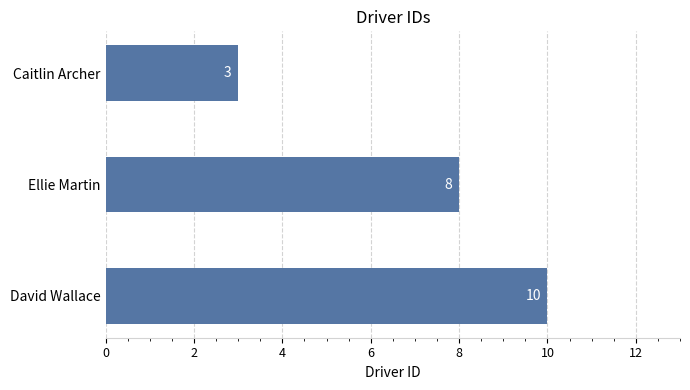

At which label is the value closest to 6?

Ellie Martin